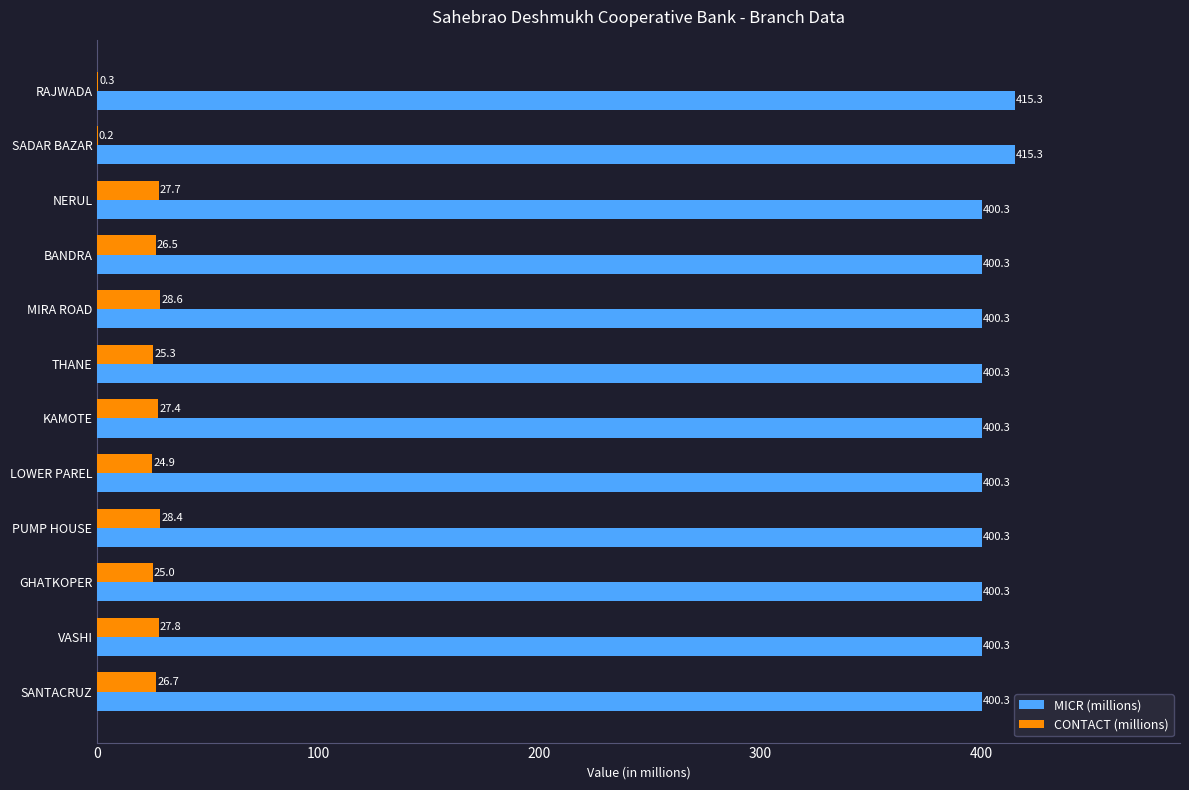

The CONTACT (millions) series shows 24.9 at LOWER PAREL. True or false?

True